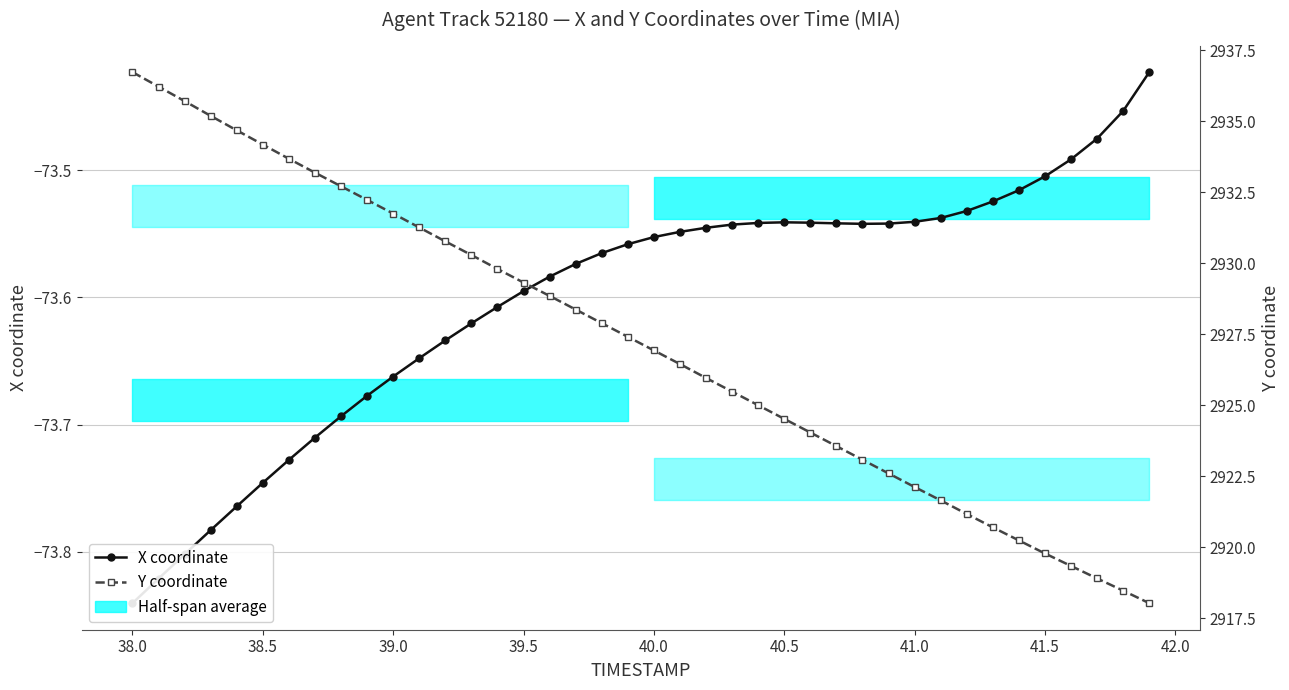

Does the chart display data point markers on the line(s)?

Yes